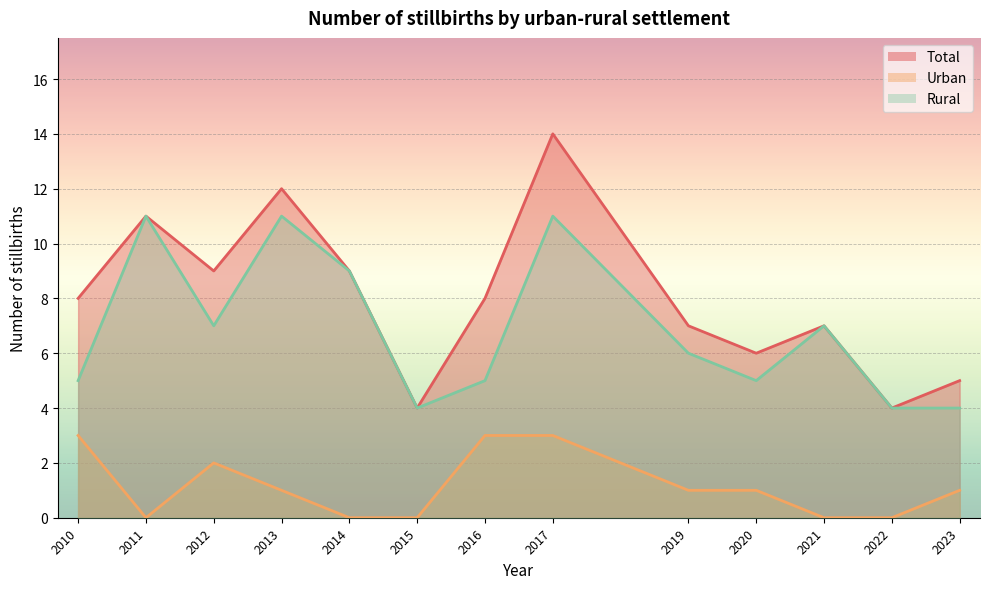

List the series in order of their peak value, highest first.

Total, Rural, Urban